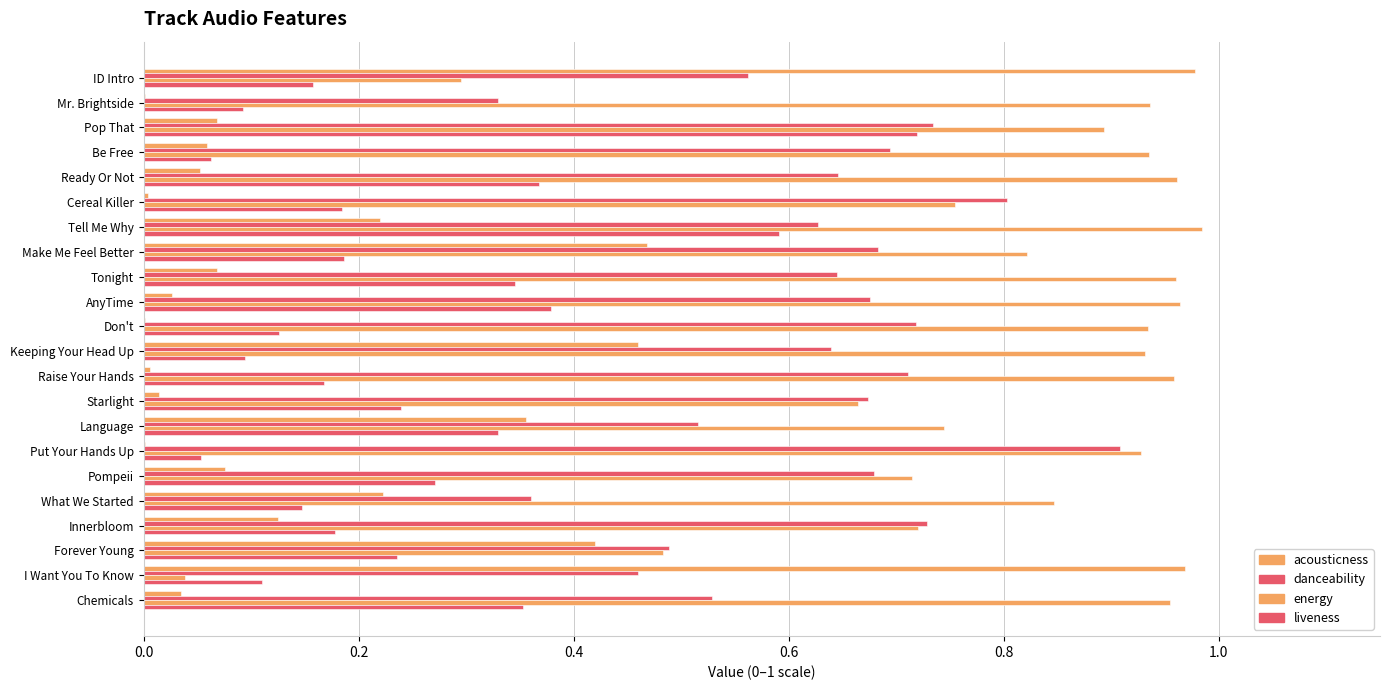

How many data points does each series have?

22